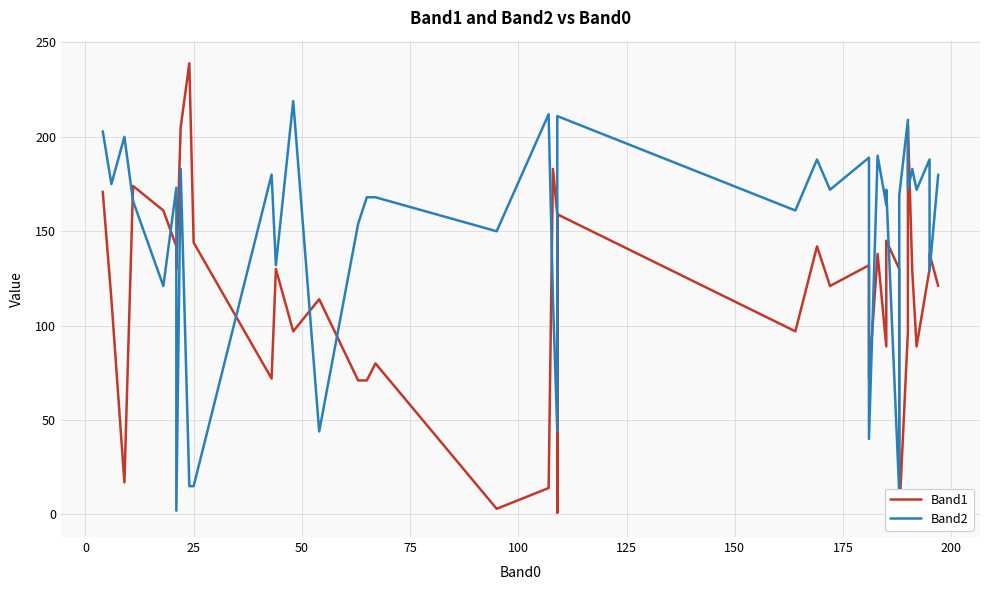

How many interior local valleys does the Band1 series have?

12